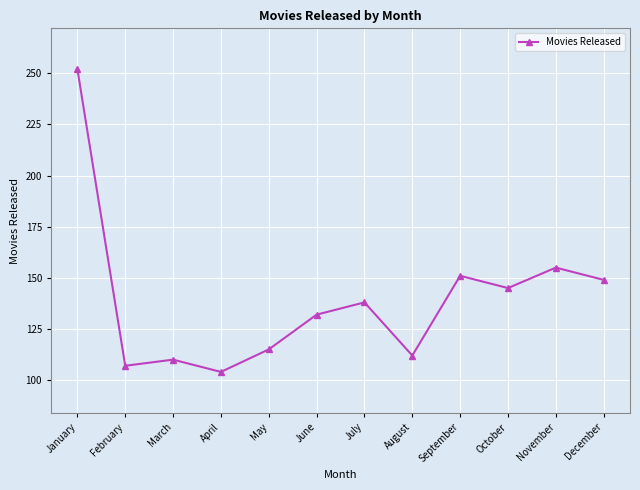

What is the difference between the maximum and minimum values?

148